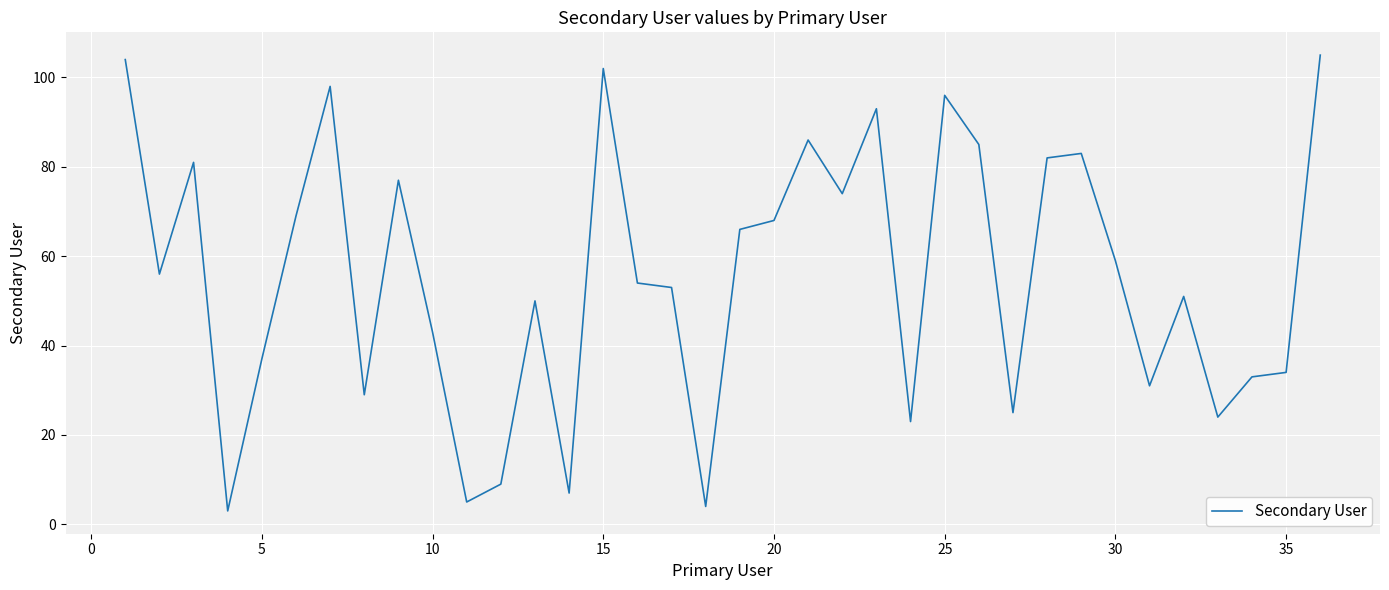

Does the chart display data point markers on the line(s)?

No